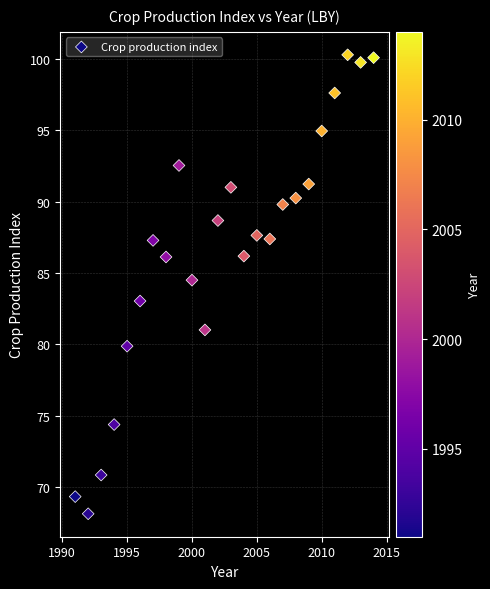

What is the range of X values (max minus min)?

23.0